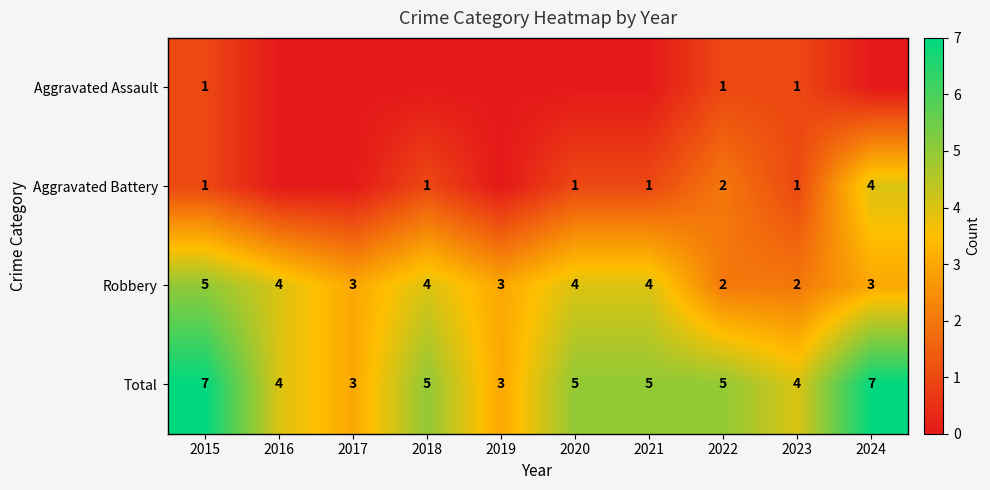

The Robbery series shows 3 at 2015. True or false?

False